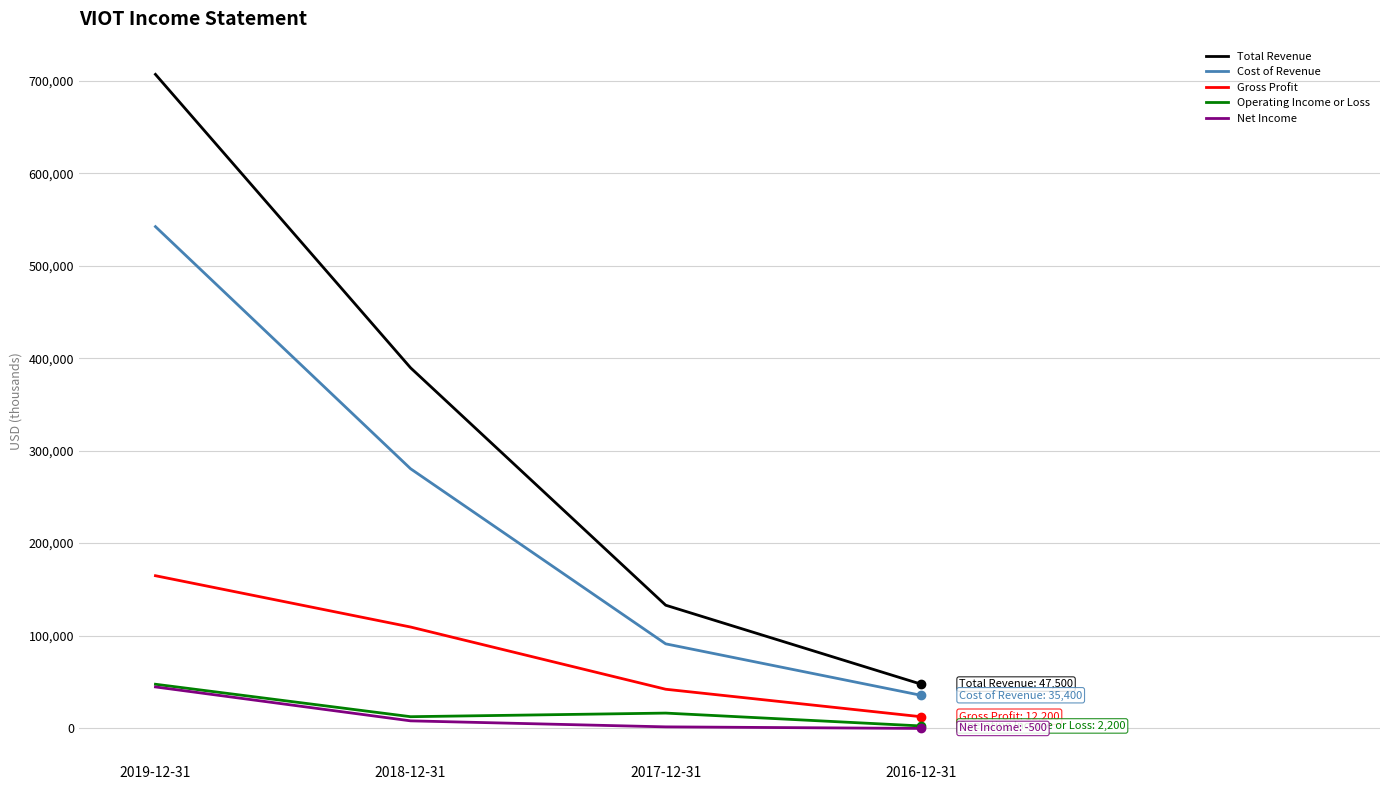

List the labels in order of Cost of Revenue value, largest first.

2019-12-31, 2018-12-31, 2017-12-31, 2016-12-31